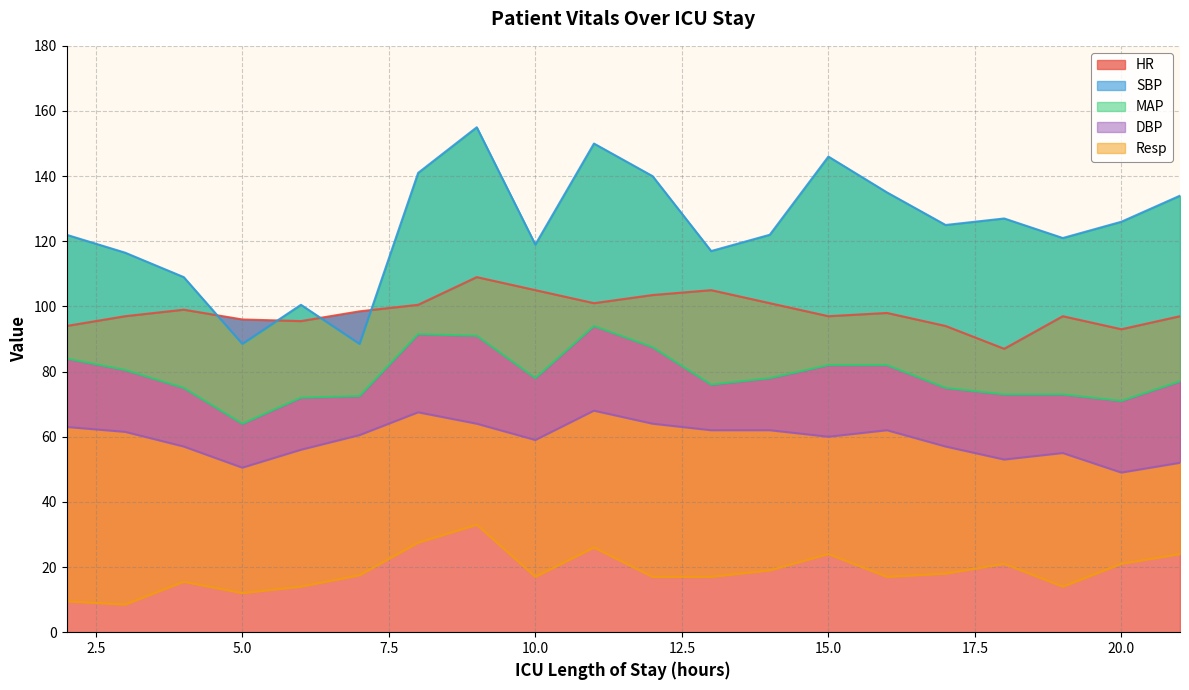

At which category is the sum across all series the highest?

9